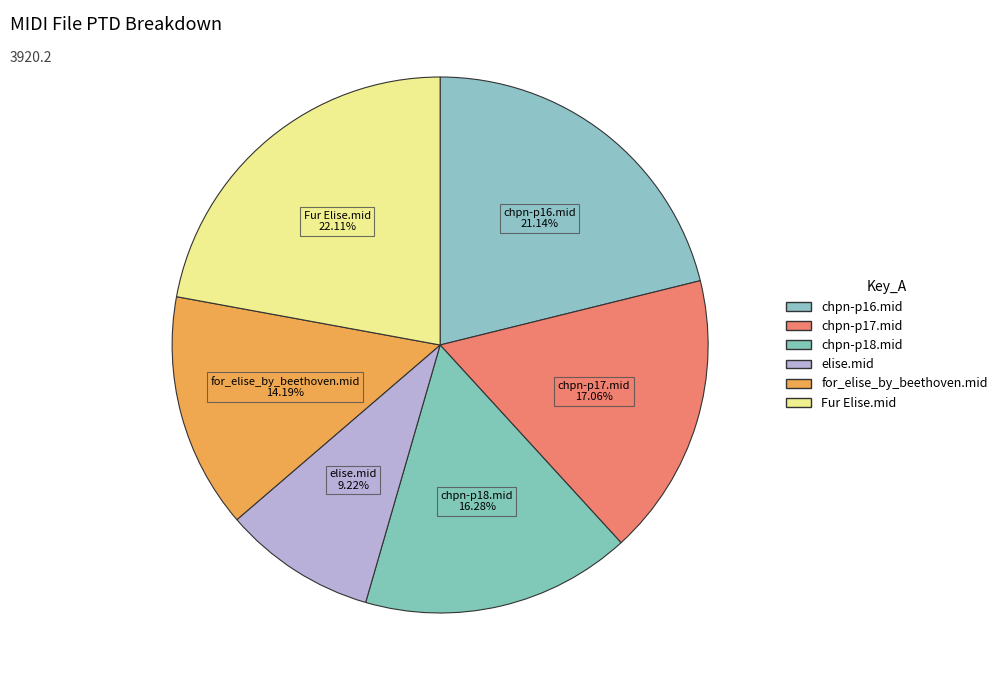

How many slices are in this pie chart?

6